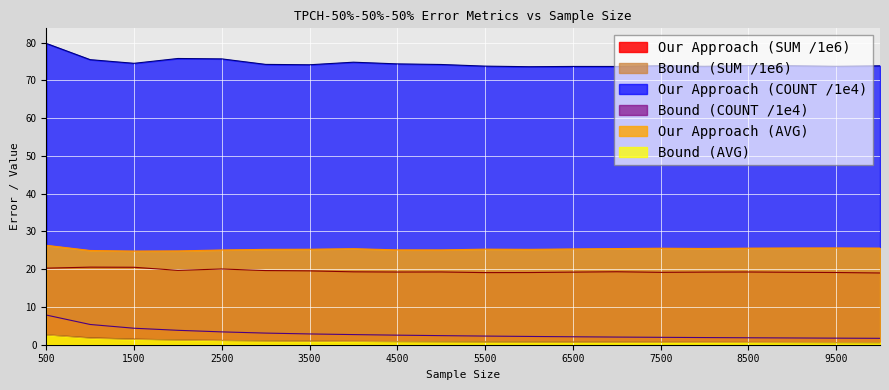

List the labels in order of Bound (COUNT) value, smallest first.

10000, 9500, 9000, 8500, 8000, 7500, 7000, 6500, 6000, 5500, 5000, 4500, 4000, 3500, 3000, 2500, 2000, 1500, 1000, 500